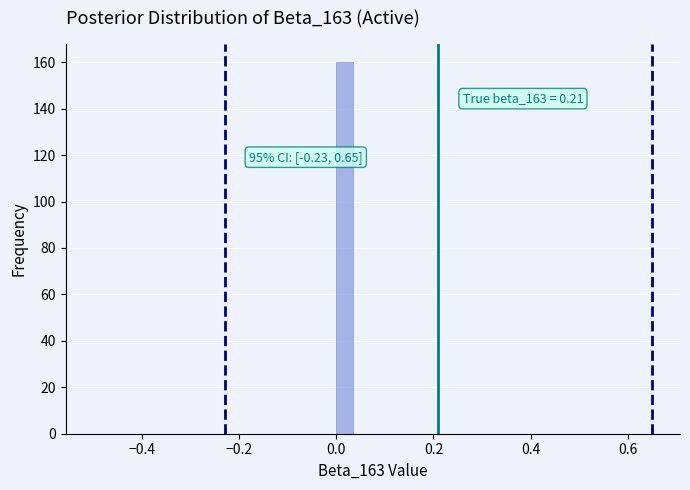

Around what value on the x-axis is the tallest bar? Give the approximate position of its centre, as read against the axis.

0.02